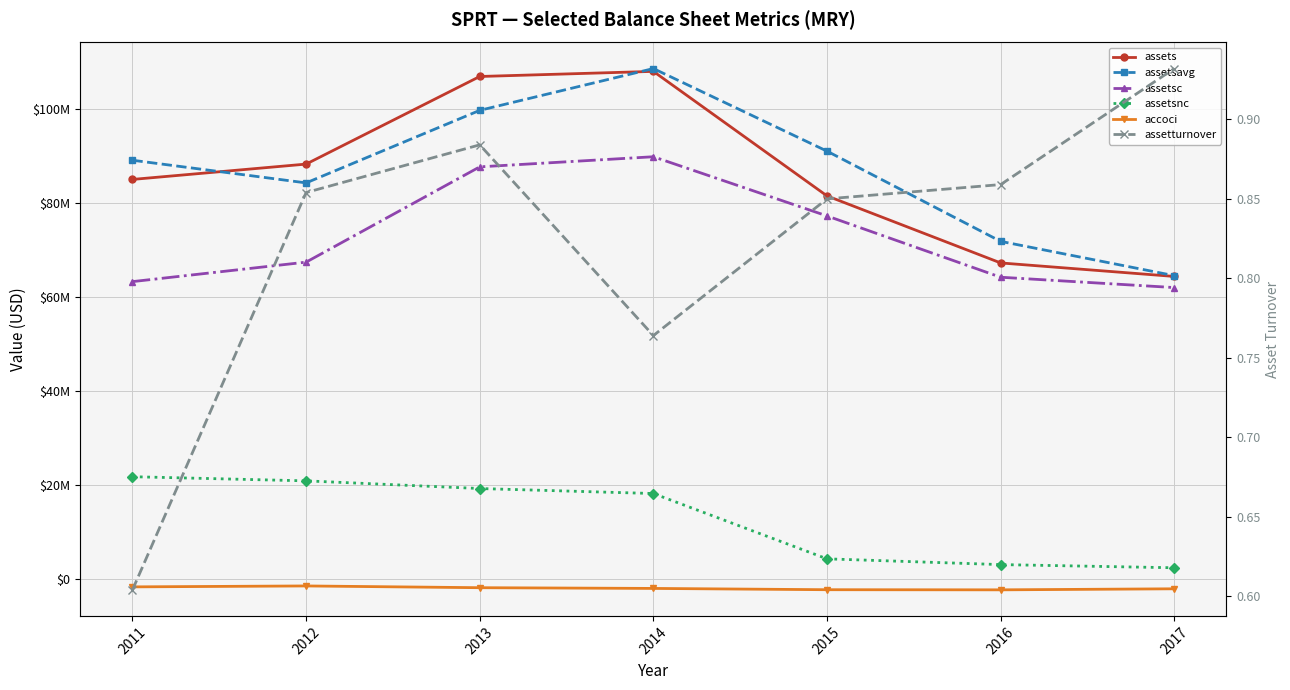

What is the value of the assetsavg point at the 4th from the left?

108586000.0